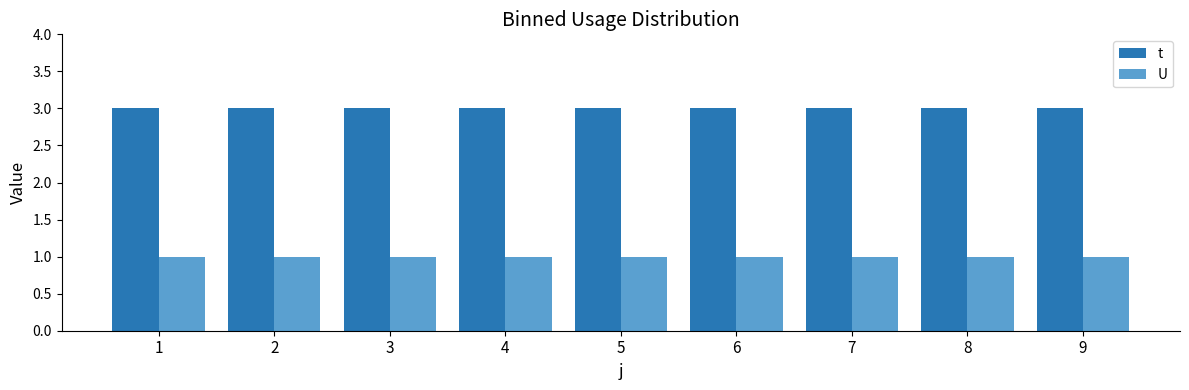

Reading left to right, transcribe all the data shown in this chart.

t: 3	3	3	3	3	3	3	3	3
U: 1	1	1	1	1	1	1	1	1